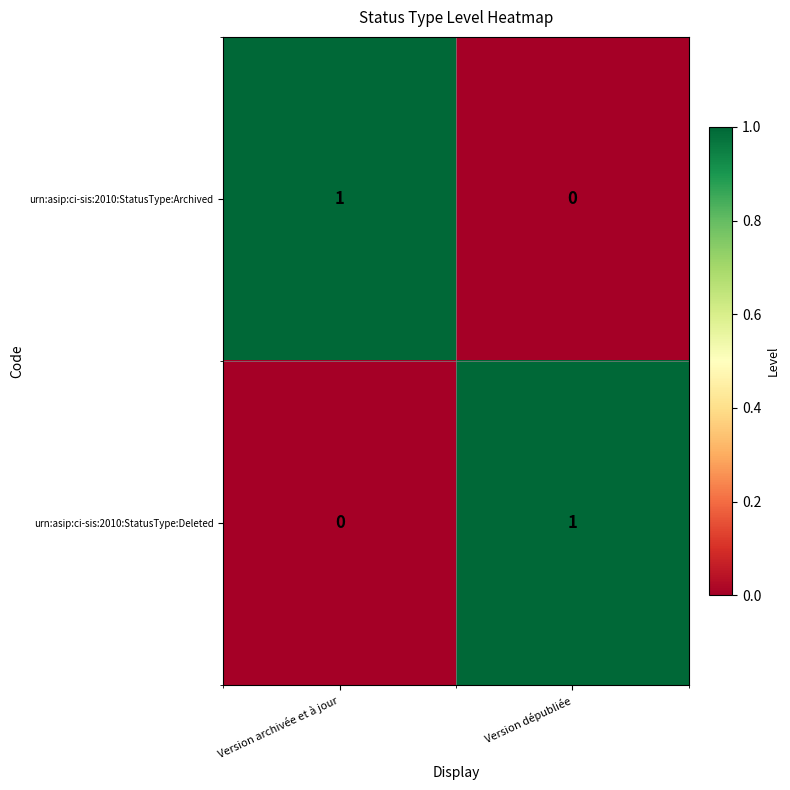

Where is urn:asip:ci-sis:2010:StatusType:Archived nearest to the value 0?

Version dépubliée